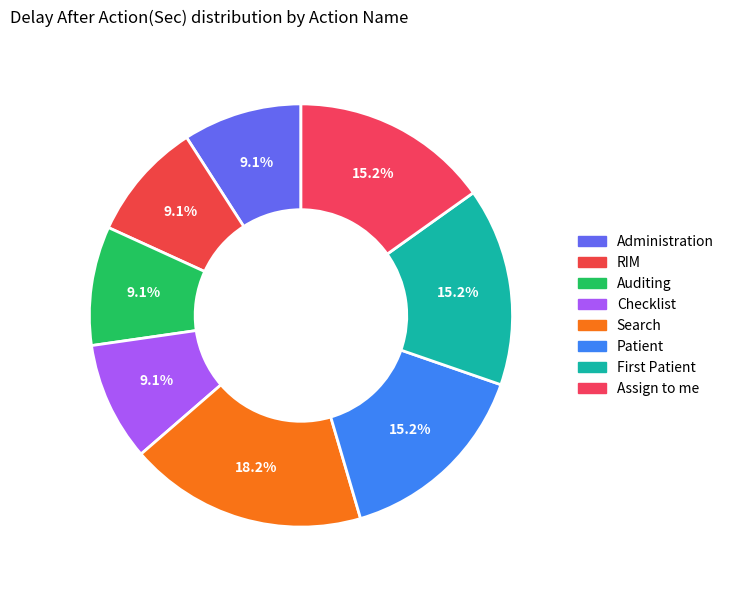

Count the number of slices in the pie.

8